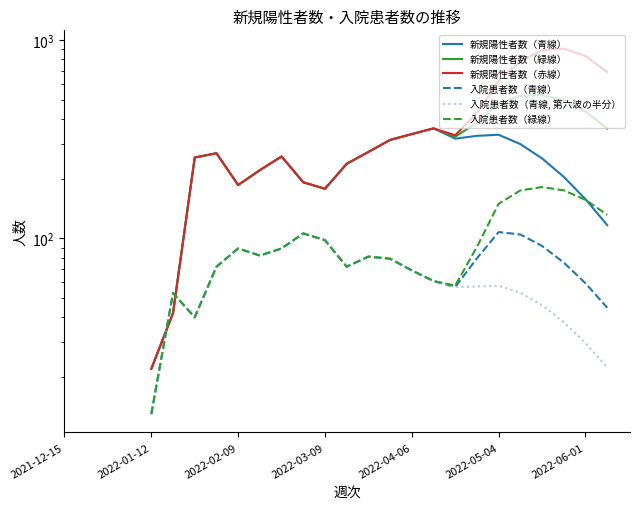

What position from the right is 14?

12